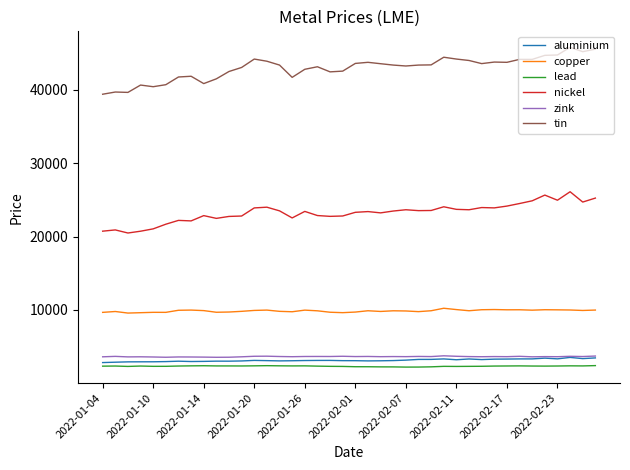

How many lines are shown in the chart?

6